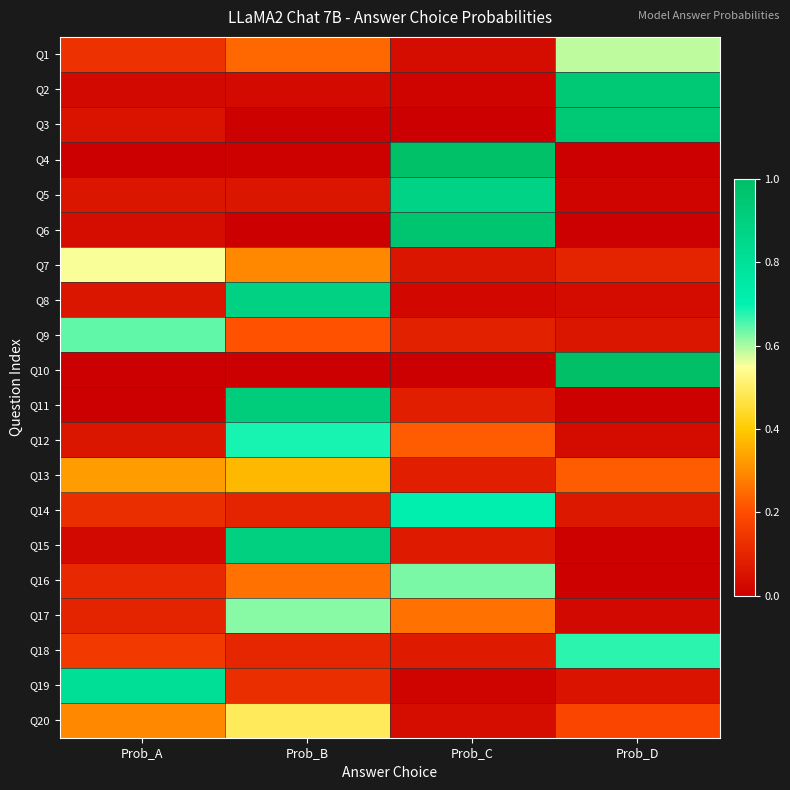

Reading right to left, what are all the values shown in this chart?

Q1: Prob_D=0.6	Prob_C=0.0	Prob_B=0.2	Prob_A=0.1
Q2: Prob_D=0.9	Prob_C=0.0	Prob_B=0.0	Prob_A=0.0
Q3: Prob_D=0.9	Prob_C=0.0	Prob_B=0.0	Prob_A=0.1
Q4: Prob_D=0.0	Prob_C=1.0	Prob_B=0.0	Prob_A=0.0
Q5: Prob_D=0.0	Prob_C=0.9	Prob_B=0.1	Prob_A=0.1
Q6: Prob_D=0.0	Prob_C=1.0	Prob_B=0.0	Prob_A=0.0
Q7: Prob_D=0.1	Prob_C=0.1	Prob_B=0.3	Prob_A=0.6
Q8: Prob_D=0.0	Prob_C=0.0	Prob_B=0.9	Prob_A=0.1
Q9: Prob_D=0.1	Prob_C=0.1	Prob_B=0.2	Prob_A=0.6
Q10: Prob_D=1.0	Prob_C=0.0	Prob_B=0.0	Prob_A=0.0
Q11: Prob_D=0.0	Prob_C=0.1	Prob_B=0.9	Prob_A=0.0
Q12: Prob_D=0.0	Prob_C=0.2	Prob_B=0.7	Prob_A=0.1
Q13: Prob_D=0.2	Prob_C=0.1	Prob_B=0.4	Prob_A=0.3
Q14: Prob_D=0.1	Prob_C=0.7	Prob_B=0.1	Prob_A=0.1
Q15: Prob_D=0.0	Prob_C=0.1	Prob_B=0.9	Prob_A=0.0
Q16: Prob_D=0.0	Prob_C=0.6	Prob_B=0.3	Prob_A=0.1
Q17: Prob_D=0.0	Prob_C=0.3	Prob_B=0.6	Prob_A=0.1
Q18: Prob_D=0.7	Prob_C=0.1	Prob_B=0.1	Prob_A=0.2
Q19: Prob_D=0.1	Prob_C=0.0	Prob_B=0.1	Prob_A=0.8
Q20: Prob_D=0.2	Prob_C=0.0	Prob_B=0.5	Prob_A=0.3